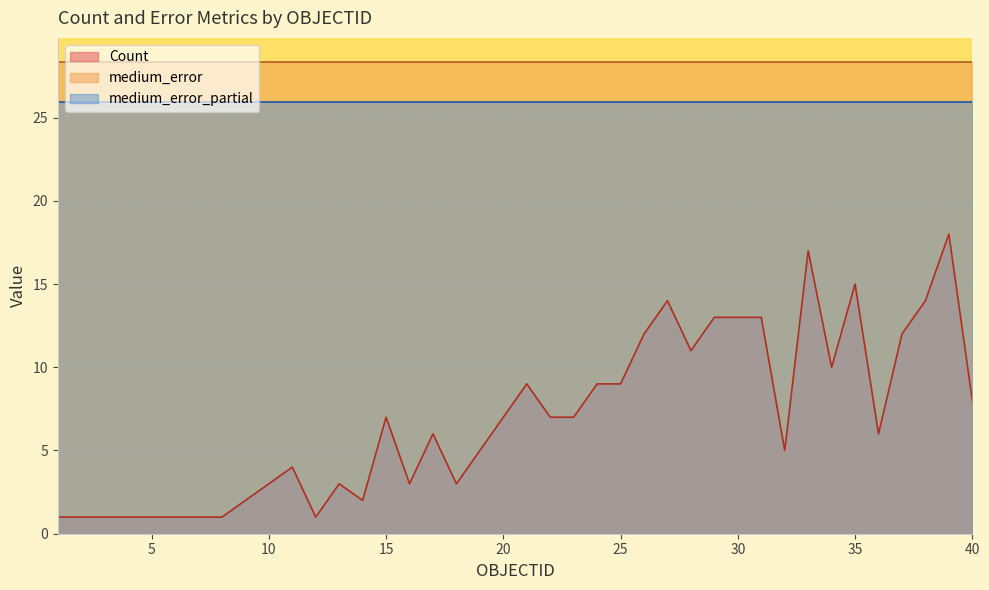

What is the highest value of the Count series?

18.0